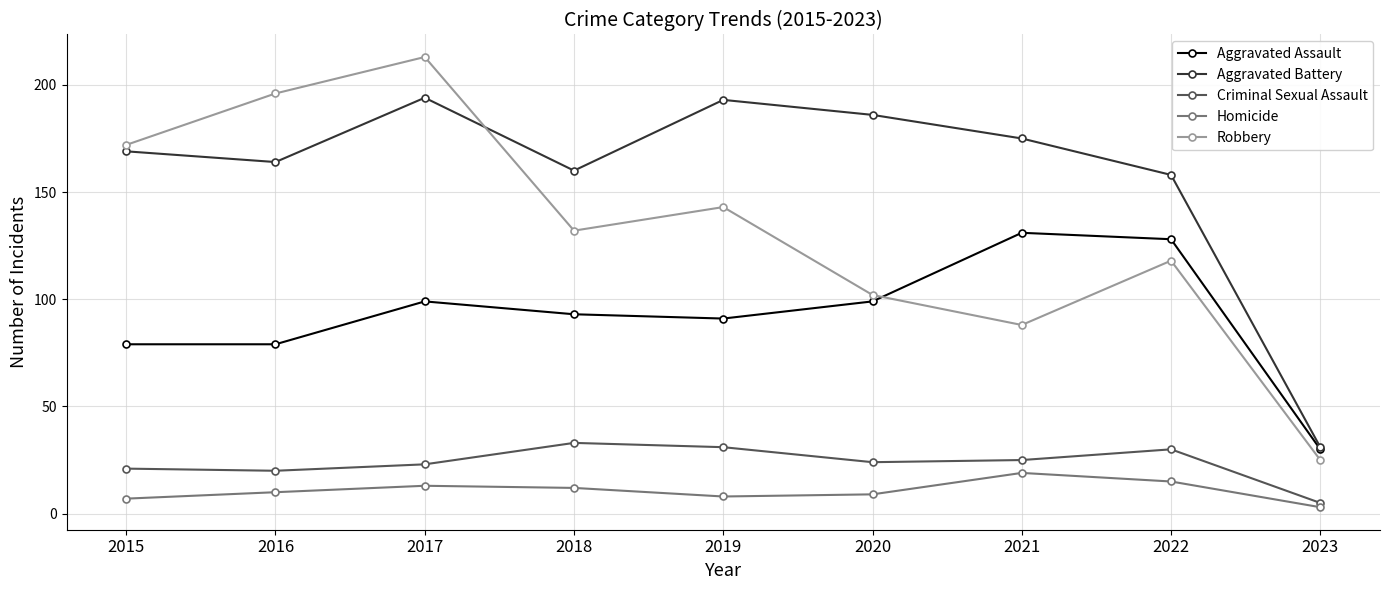

How many interior local peaks does the Criminal Sexual Assault series have?

2